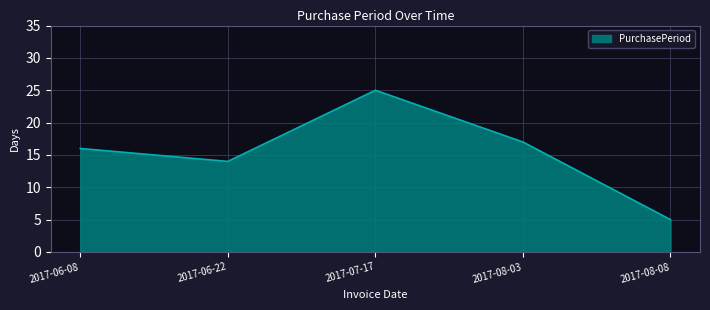

At which category does the data reach its first local valley?

2017-06-22